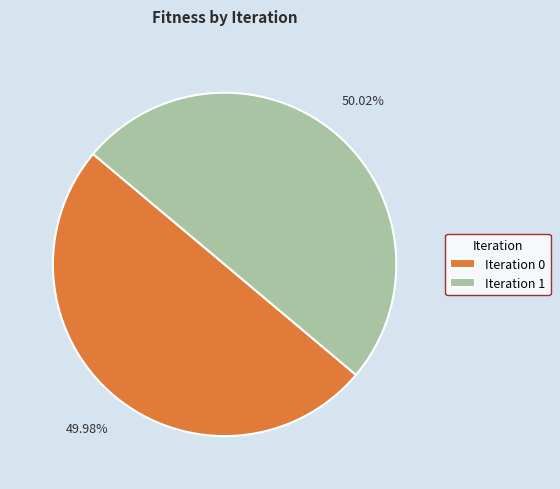

Count the number of slices in the pie.

2